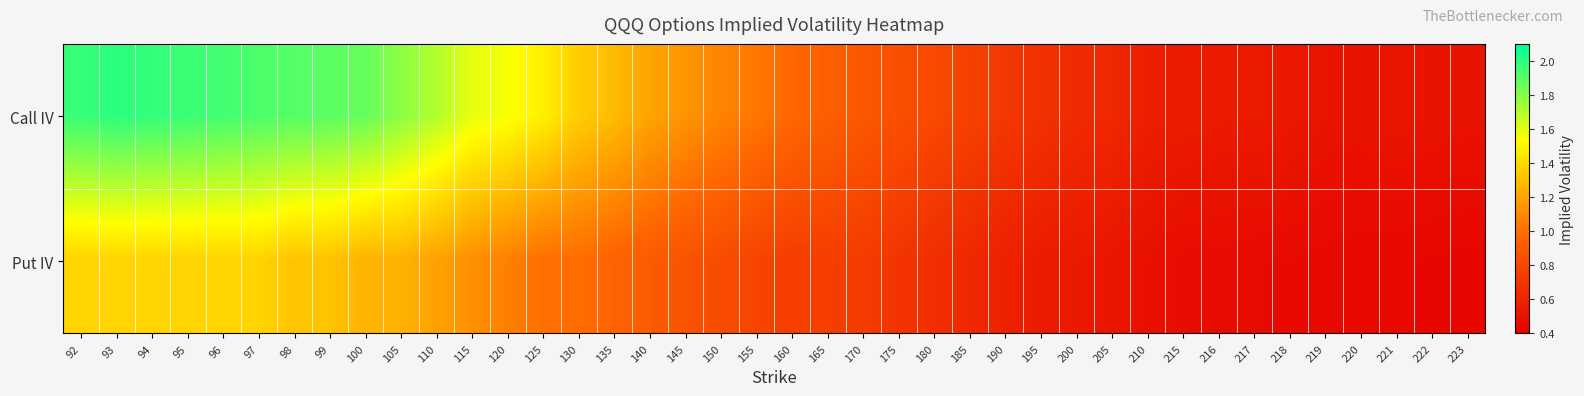

What is the spread (max minus min) of values at 92?

0.6